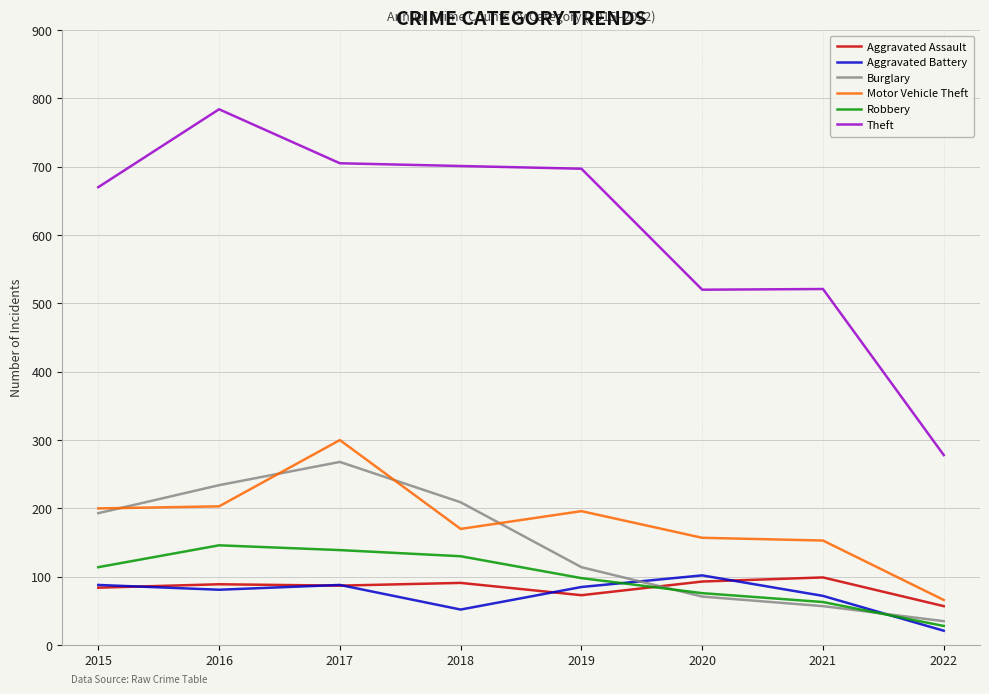

What is the difference between the highest and lowest values at 2016?

703